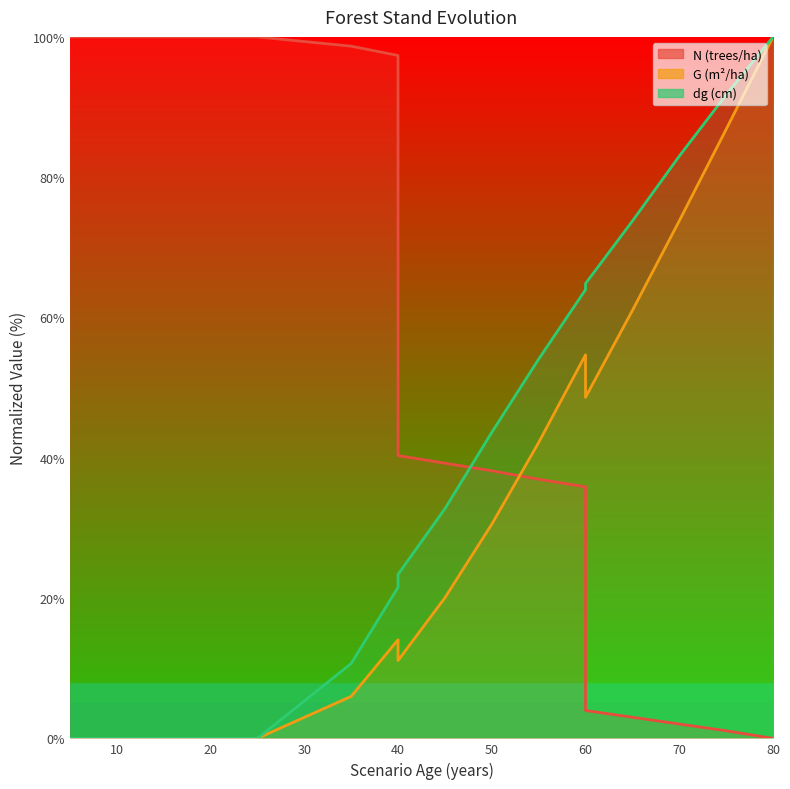

What is the sum of all G (m²/ha) values?

548.8